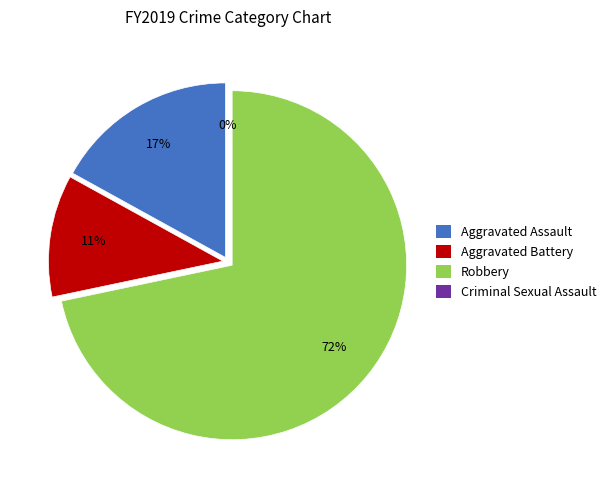

To the nearest percent, what is the difference between the largest and smallest slice percentages?

72%